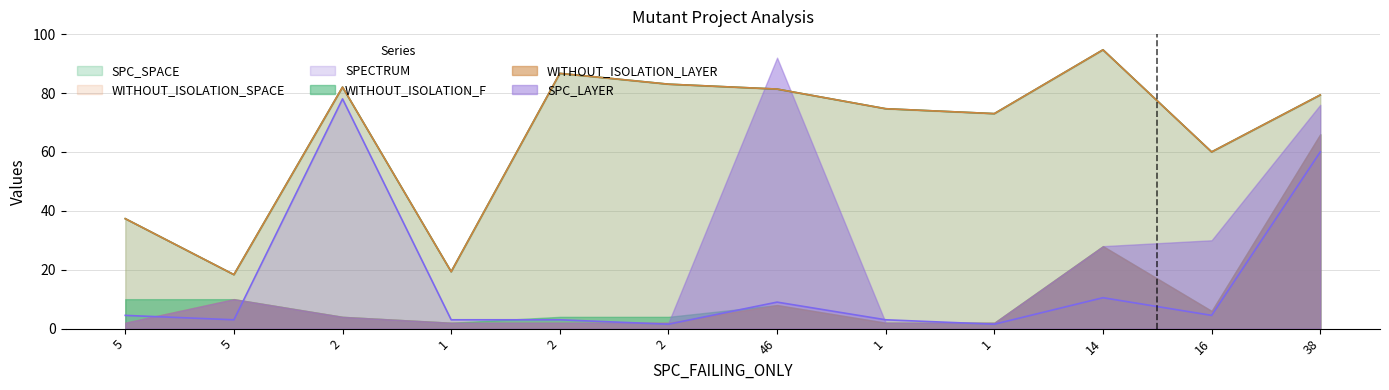

How many values in the SPECTRUM series exceed 4?

6